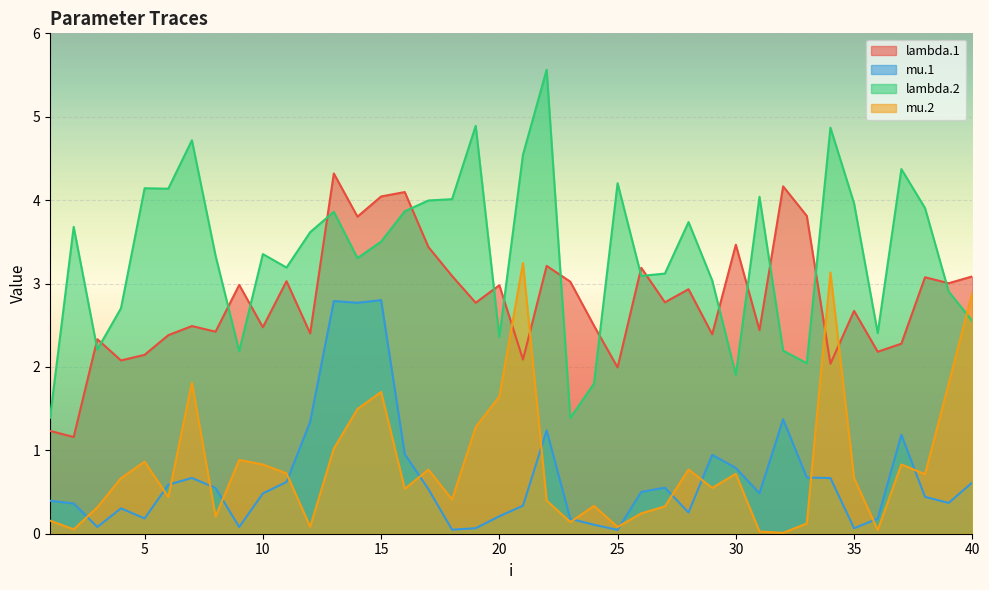

Is the value of lambda.1 at 7 greater than the value of mu.1 at 37?

Yes